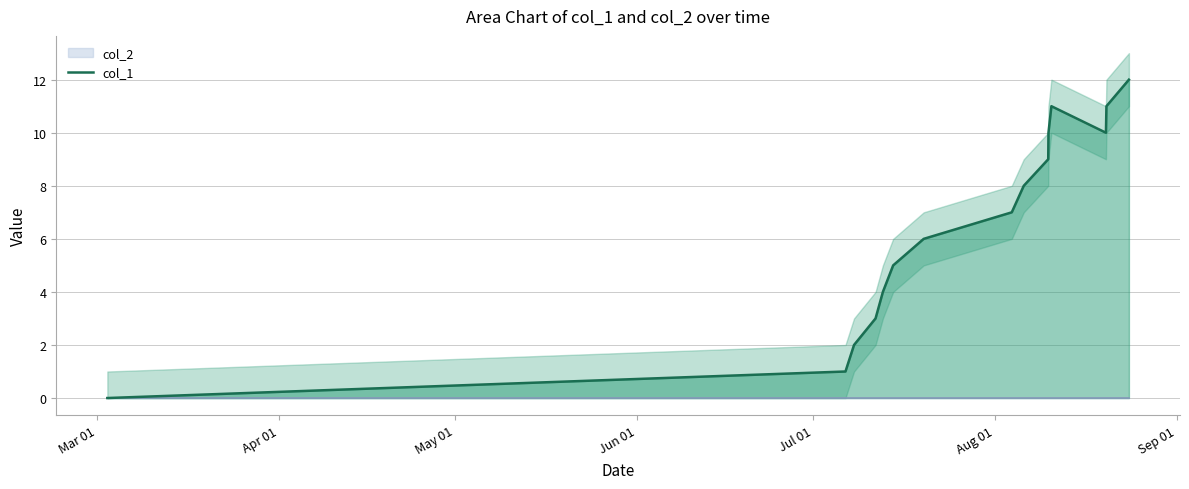

How many lines are shown in the chart?

1